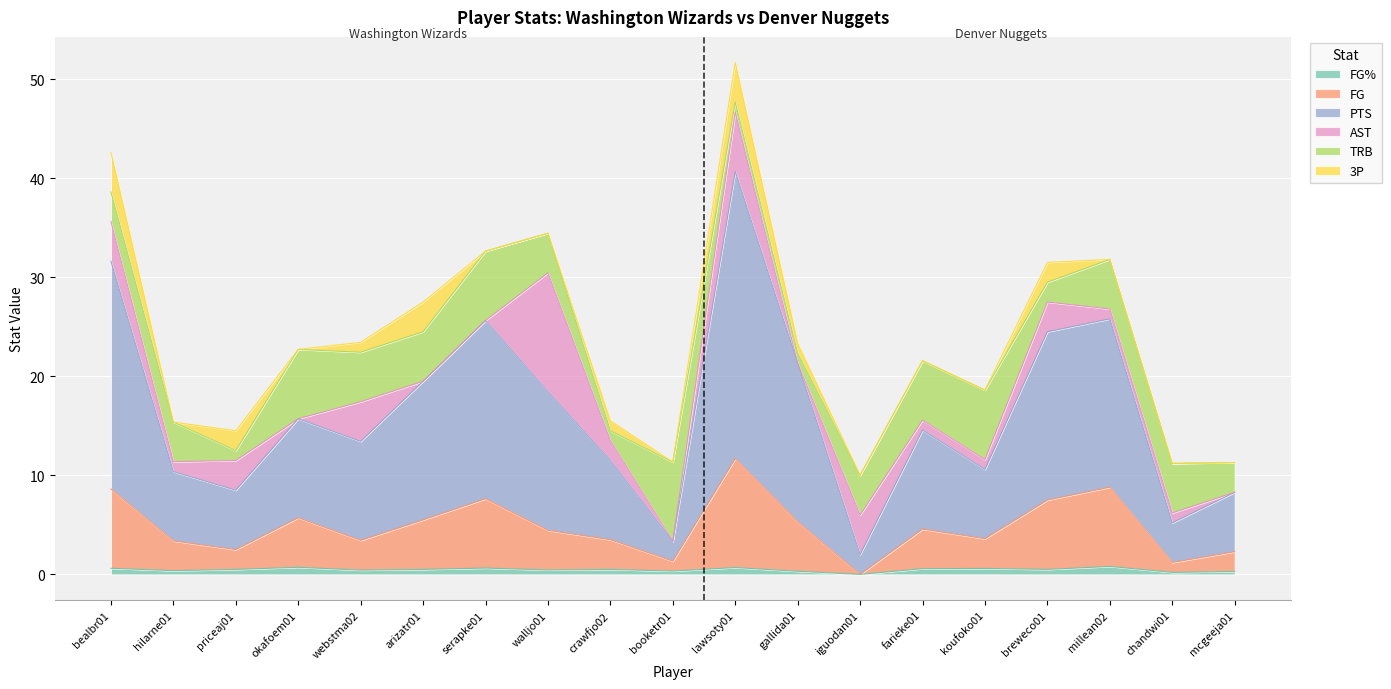

Which has a higher value, okafoem01 or hilarne01?

okafoem01